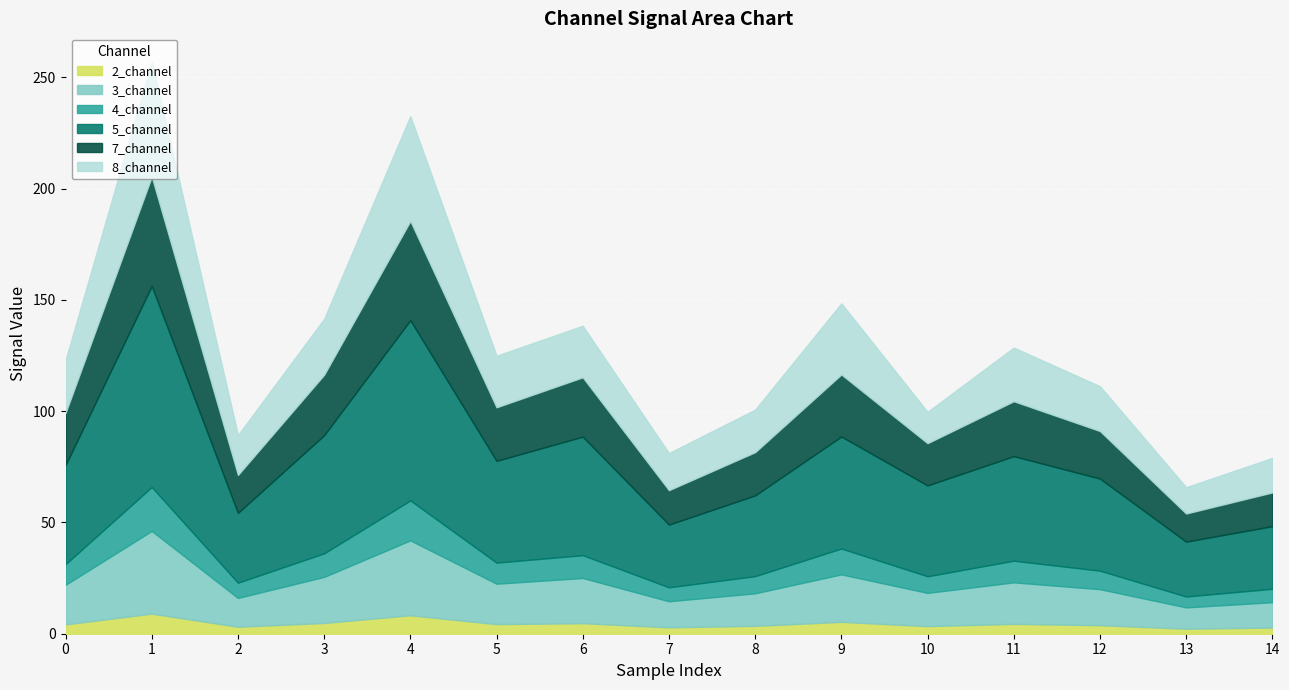

What are all the series names shown in the legend?

2_channel, 3_channel, 4_channel, 5_channel, 7_channel, 8_channel